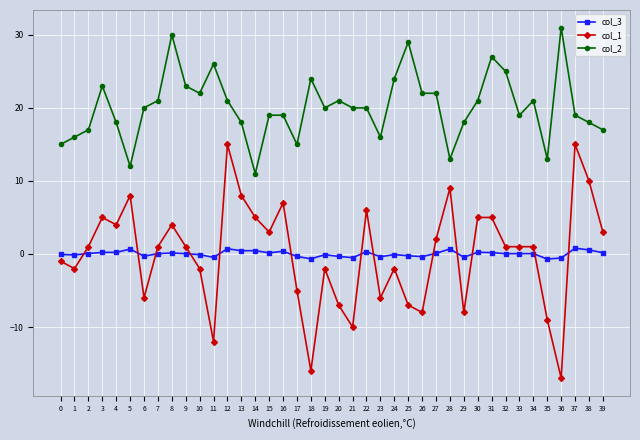

At which label does col_1 reach its minimum?

36